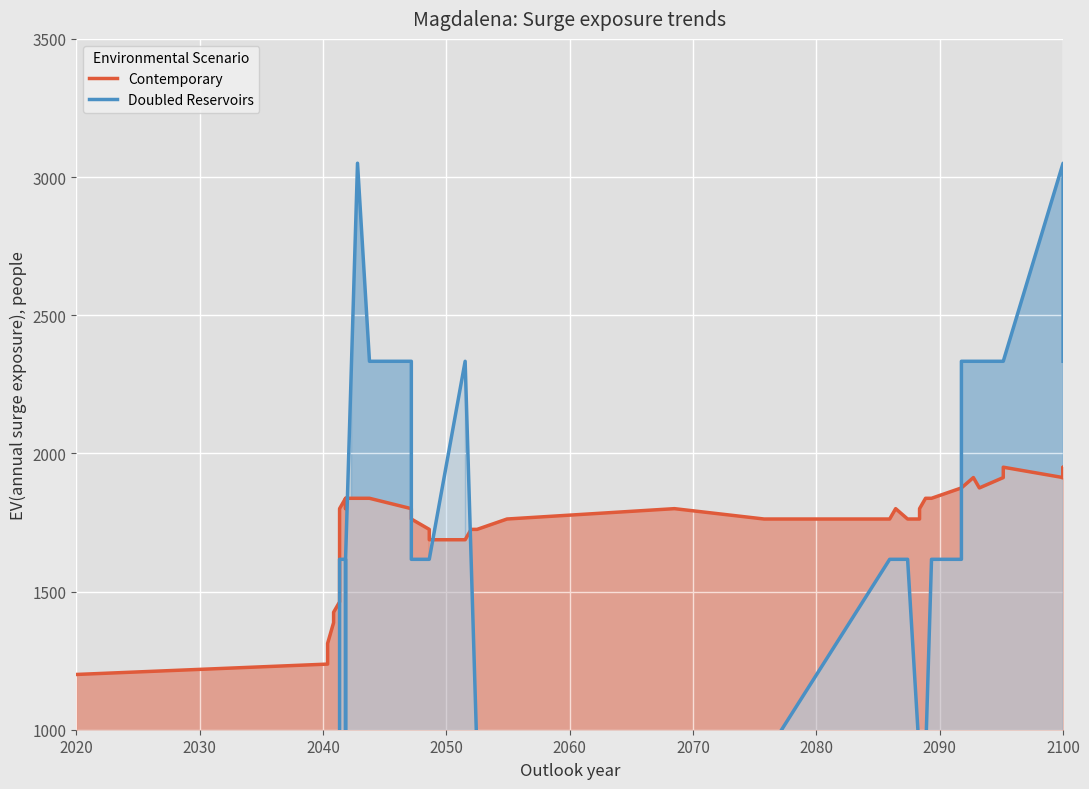

What is the difference between the second highest and minimum values in the Doubled Reservoirs series?

2150.0